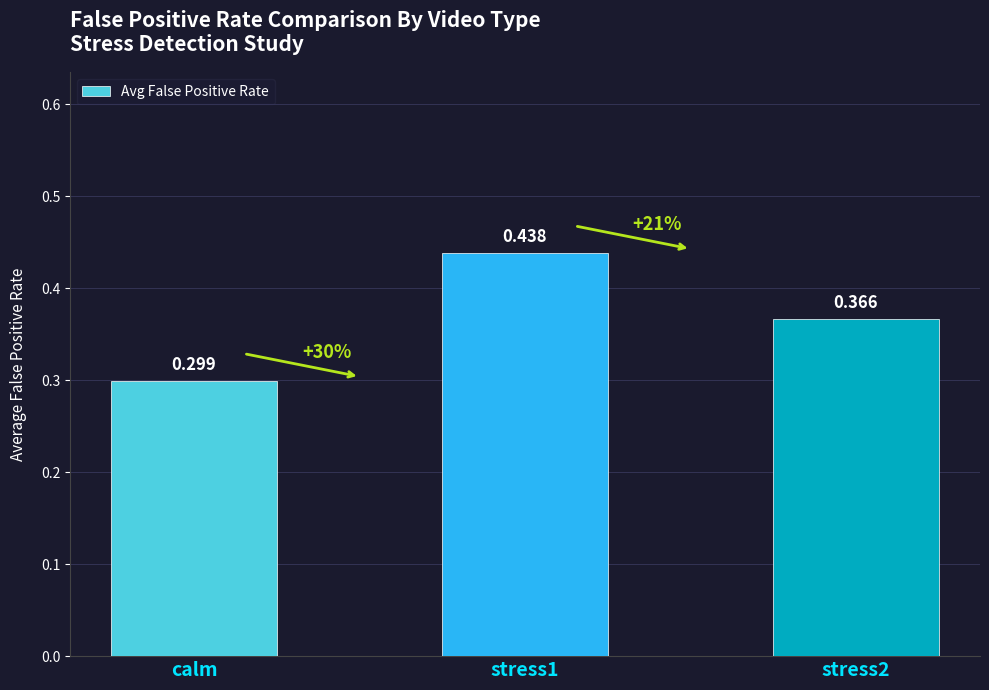

What is the sum of the values at stress1 and stress2?

0.8